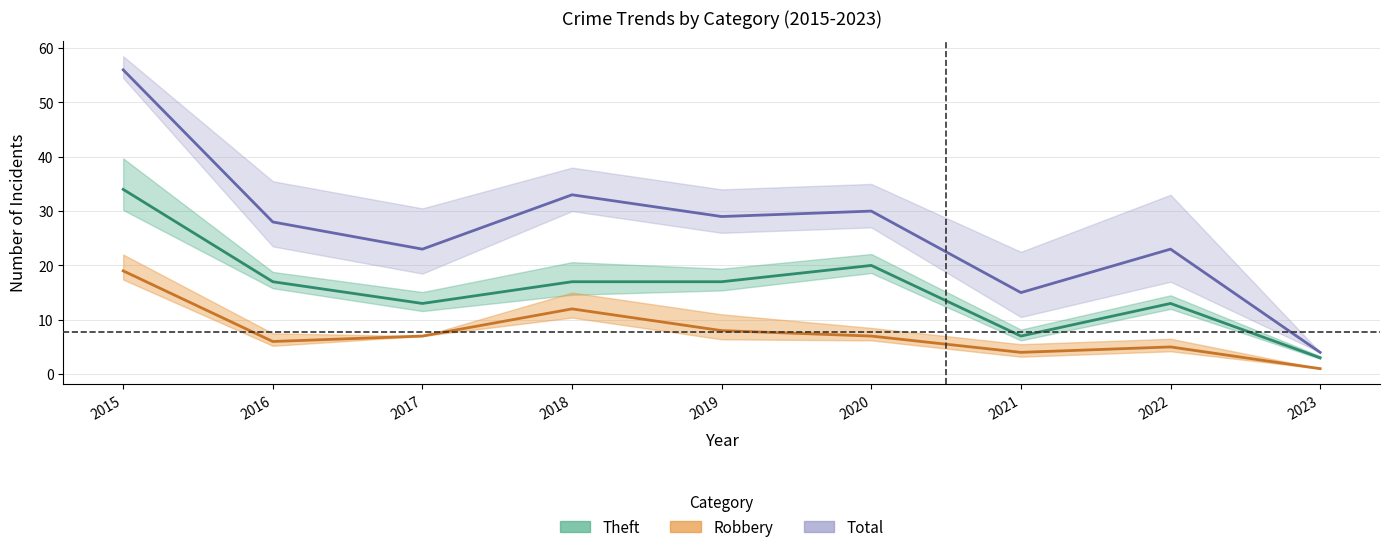

List the series in order of their peak value, lowest first.

Robbery, Theft, Total